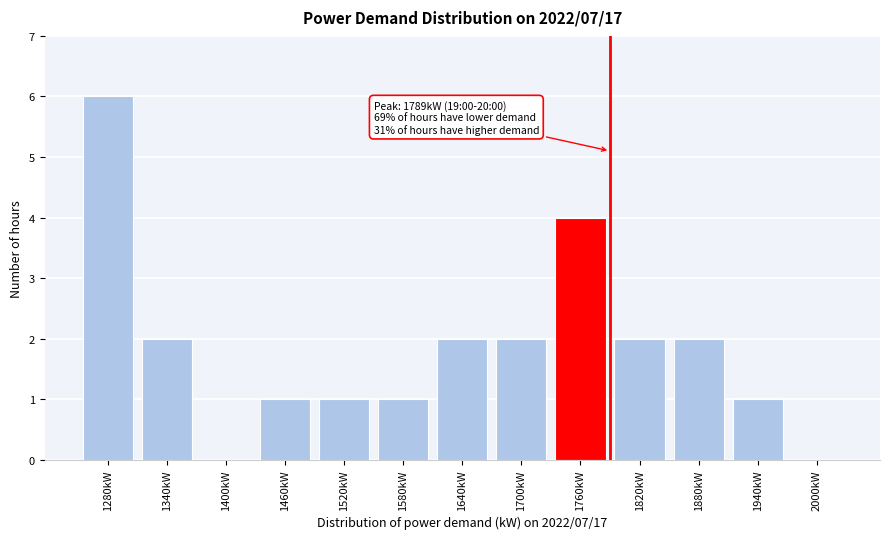

Reading left to right, transcribe all the data shown in this chart.

1280kW=6	1340kW=2	1400kW=0	1460kW=1	1520kW=1	1580kW=1	1640kW=2	1700kW=2	1760kW=4	1820kW=2	1880kW=2	1940kW=1	2000kW=0